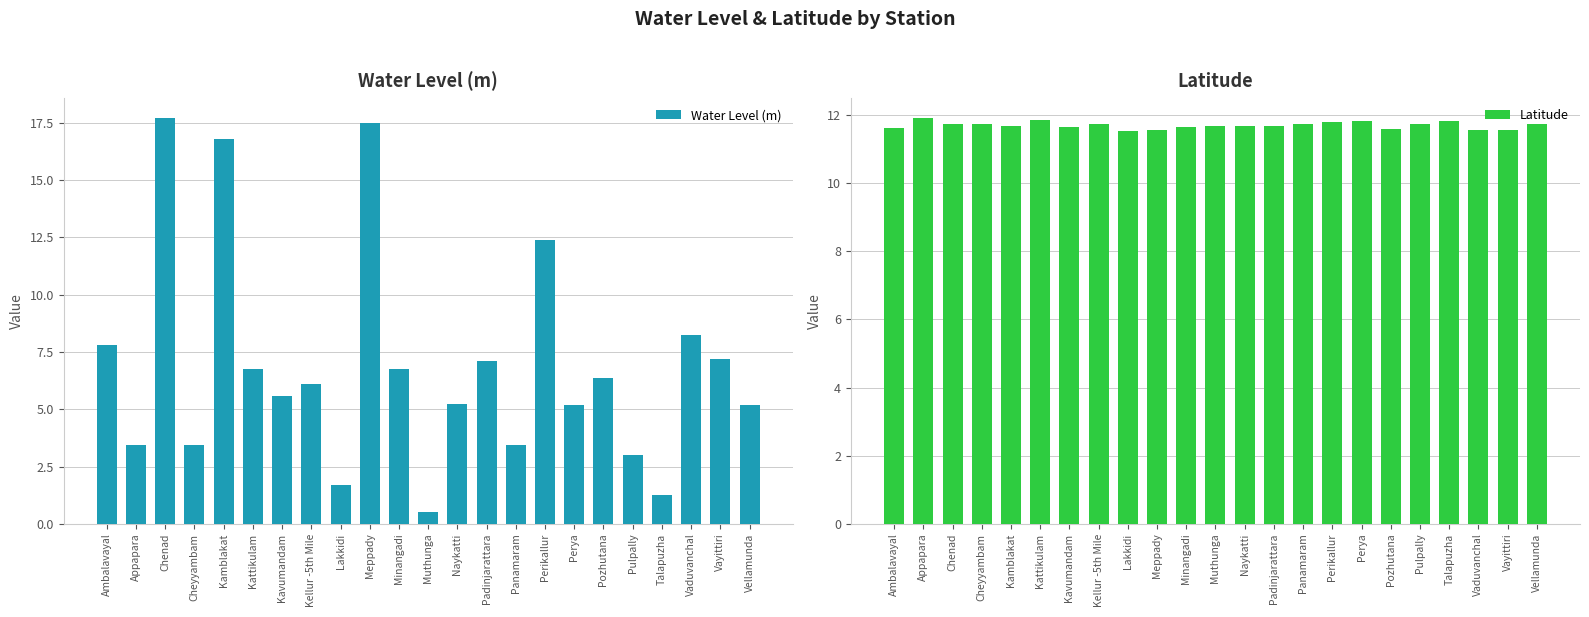

At which category is the sum across all series the highest?

Chenad